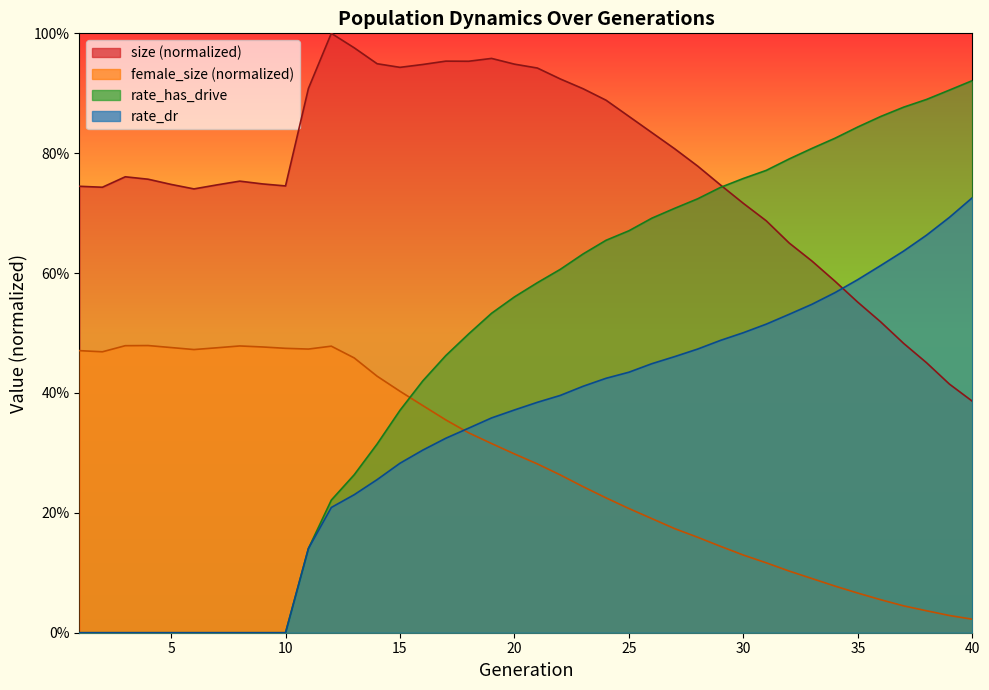

The female_size series shows 0.1 at 35. True or false?

True